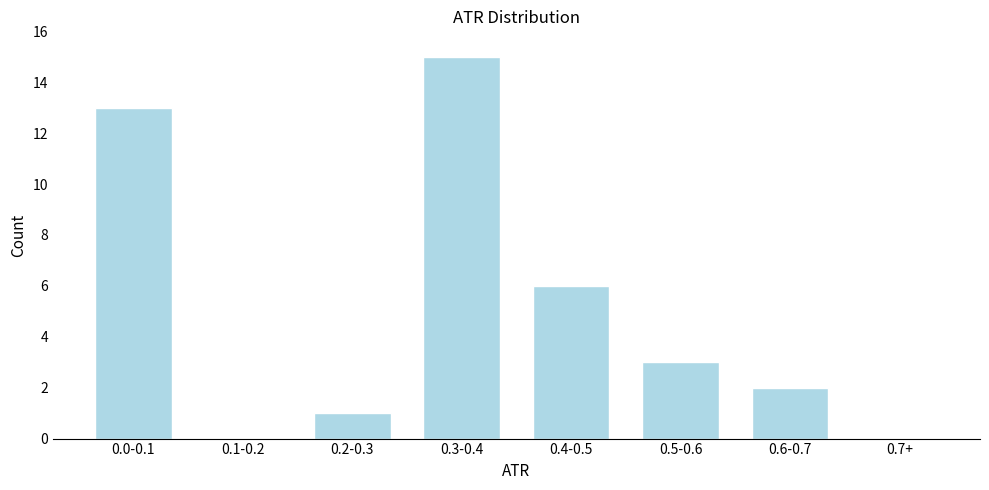

At which label is the value closest to 7?

0.4-0.5